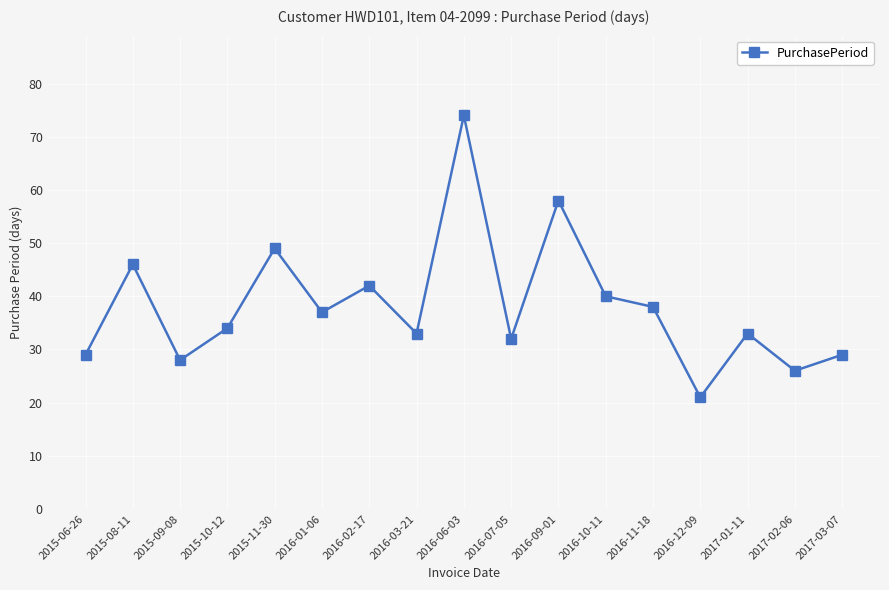

What is the difference between the second highest and minimum values?

37